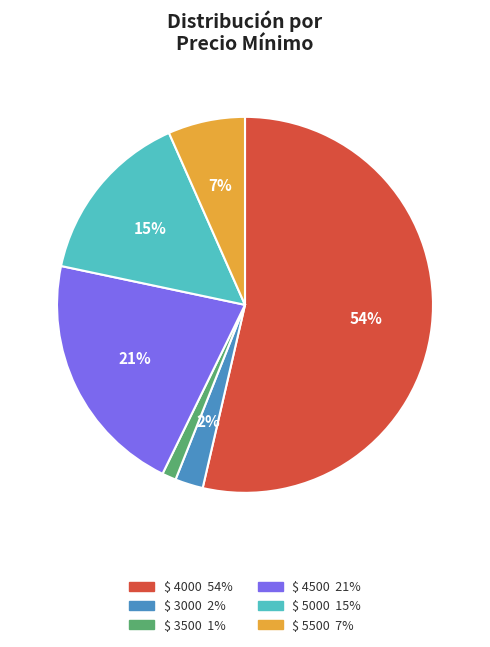

Is there any slice that represents more than half of the pie?

Yes